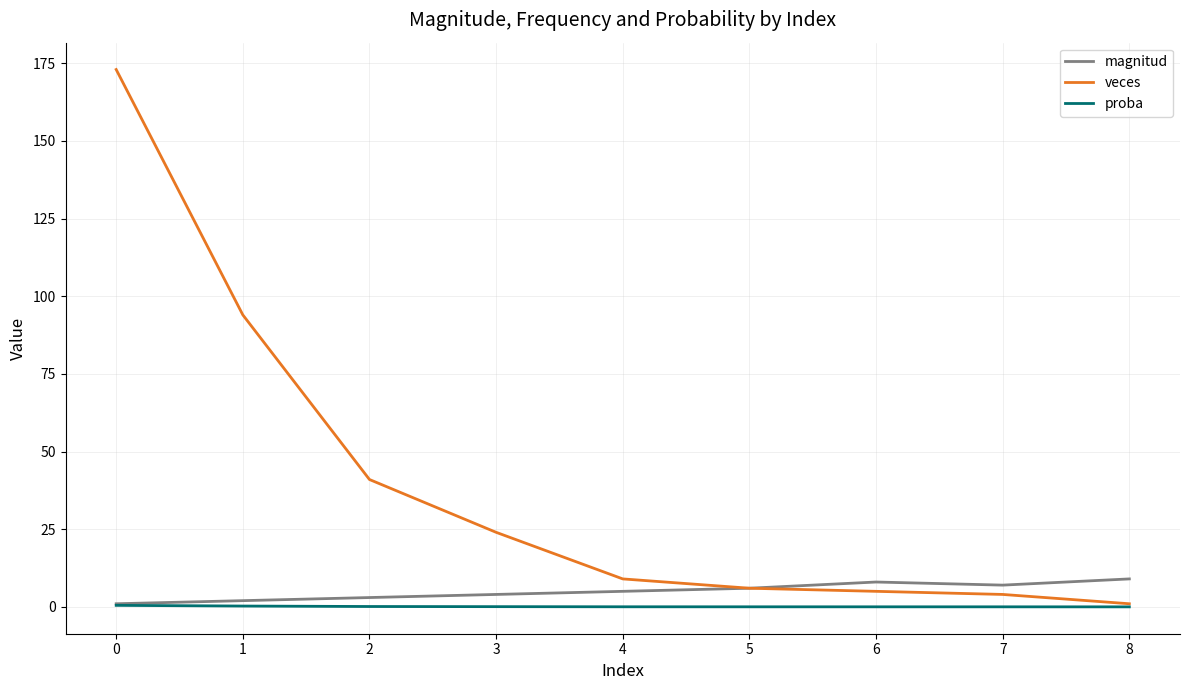

True or false: magnitud has a value of 8.0 at 6.

True